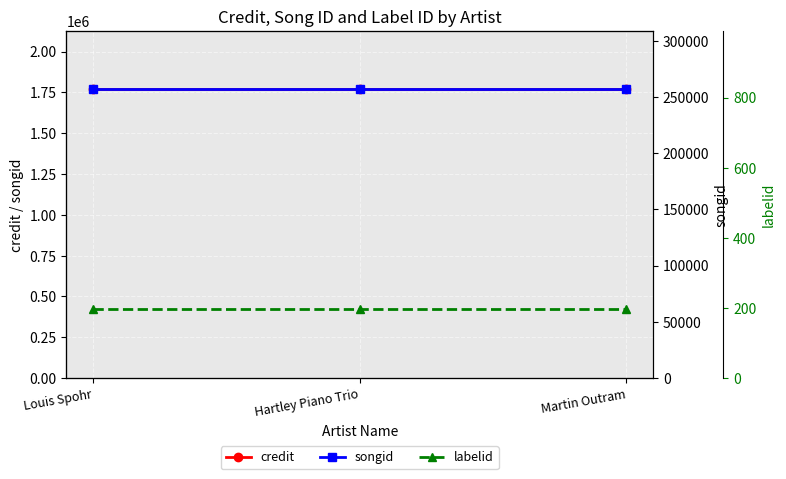

Which label corresponds to the smallest value in the chart?

Louis Spohr